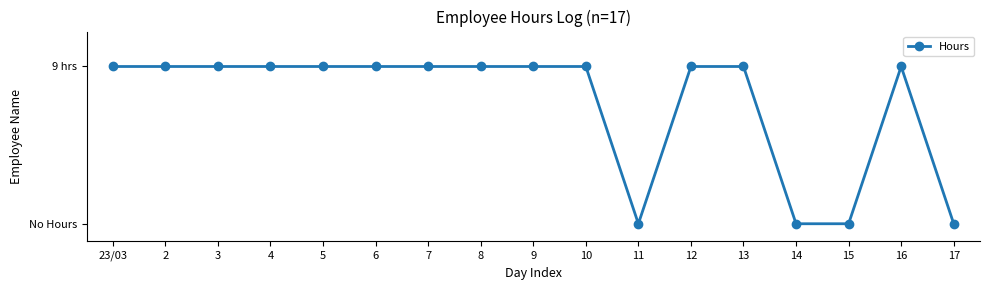

True or false: the data shows 0 at 11.

True